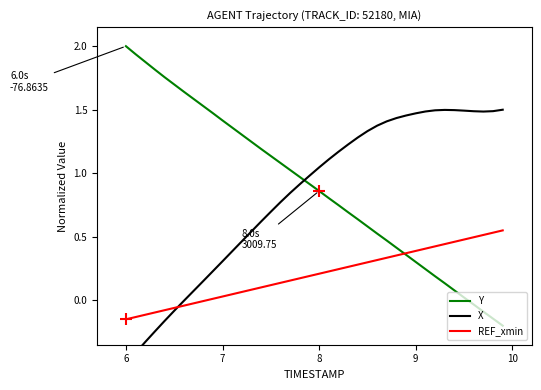

What is the value of the X point at the 38th from the left?

1.5